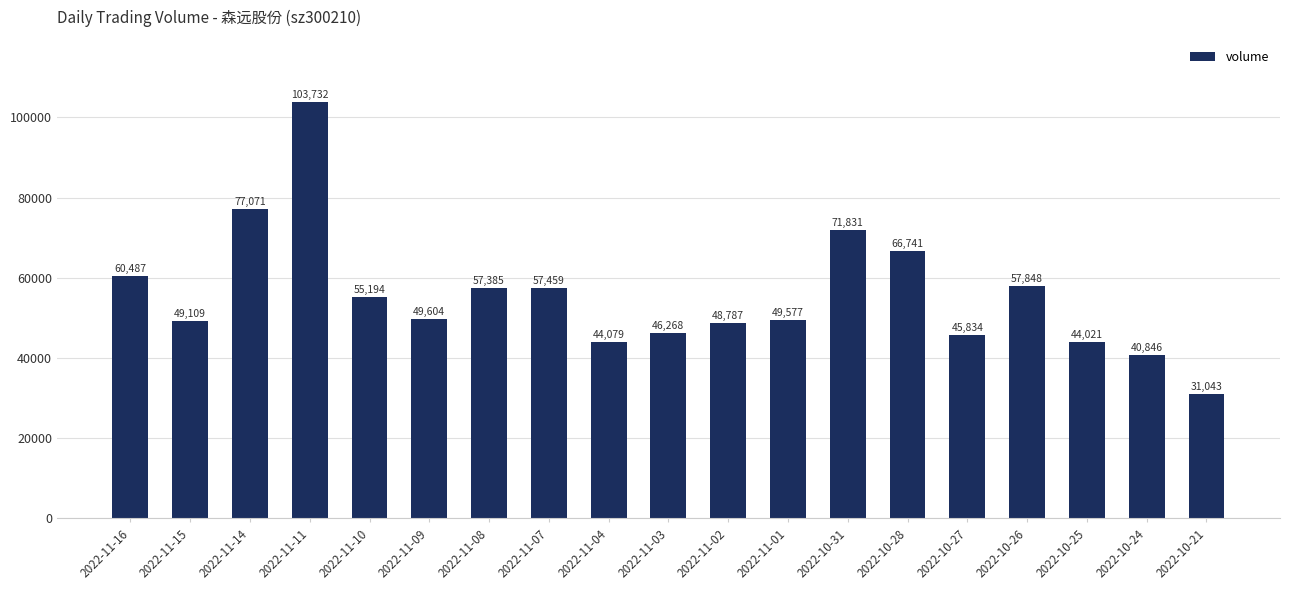

Rank the categories by value from lowest to highest.

2022-10-21, 2022-10-24, 2022-10-25, 2022-11-04, 2022-10-27, 2022-11-03, 2022-11-02, 2022-11-15, 2022-11-01, 2022-11-09, 2022-11-10, 2022-11-08, 2022-11-07, 2022-10-26, 2022-11-16, 2022-10-28, 2022-10-31, 2022-11-14, 2022-11-11